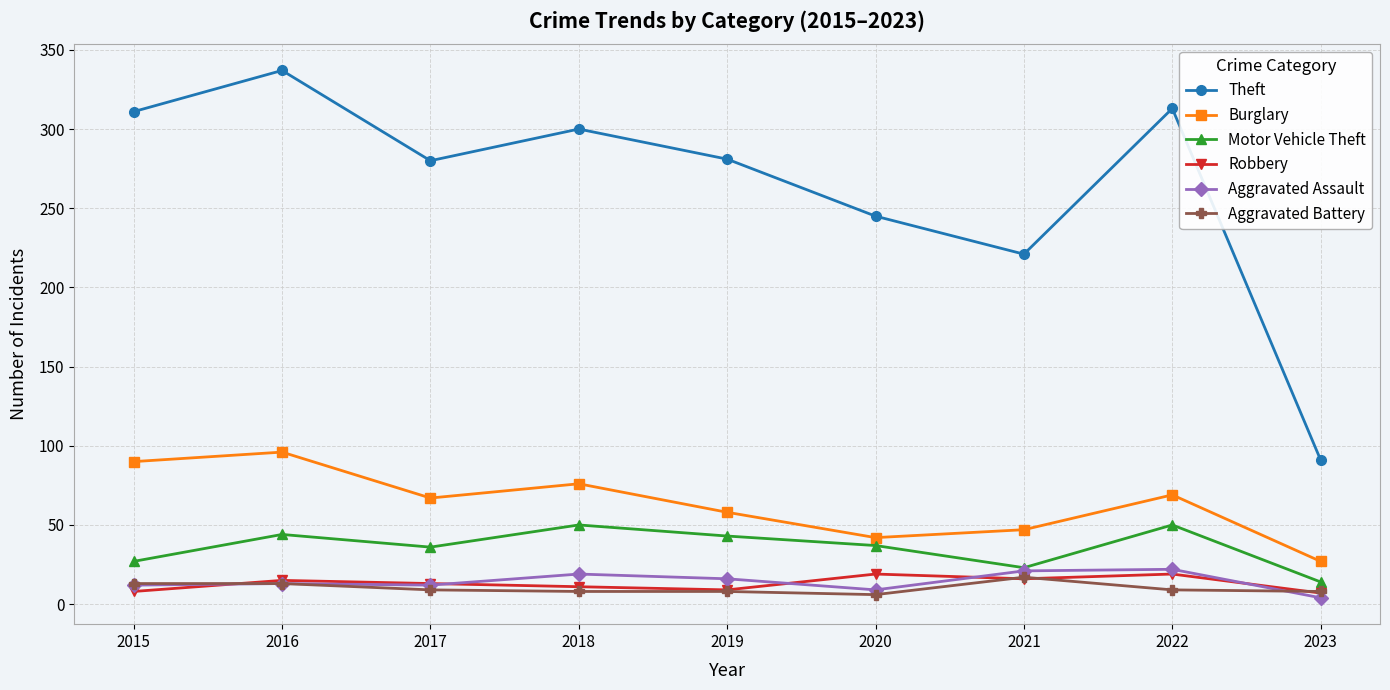

In Aggravated Assault, how many points are higher than both neighbors (excluding endpoints)?

3